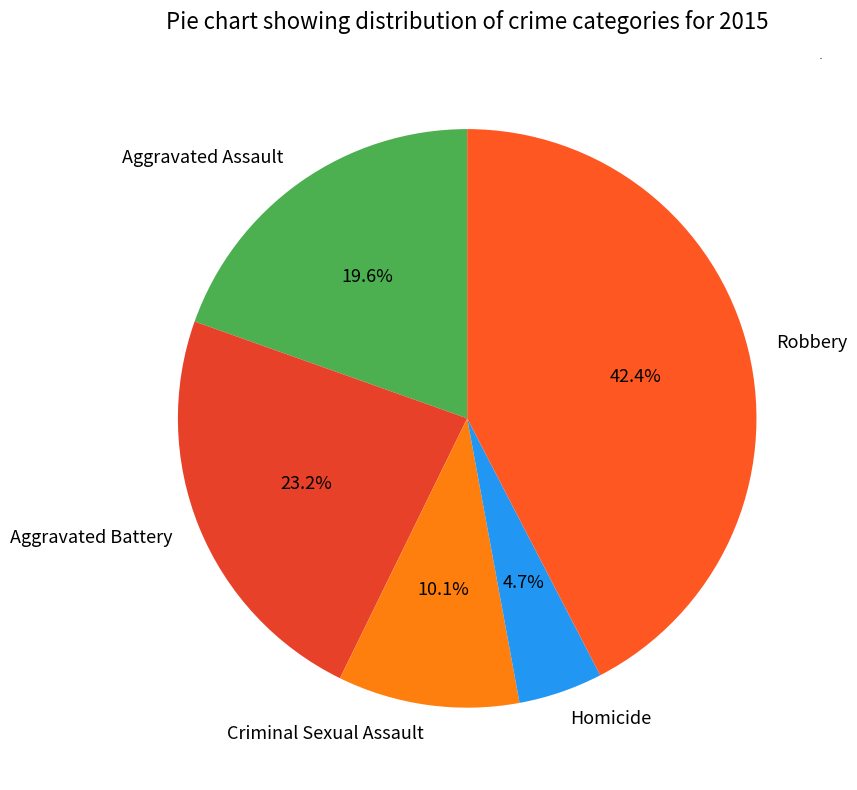

Does Aggravated Assault represent more than half of the total?

No